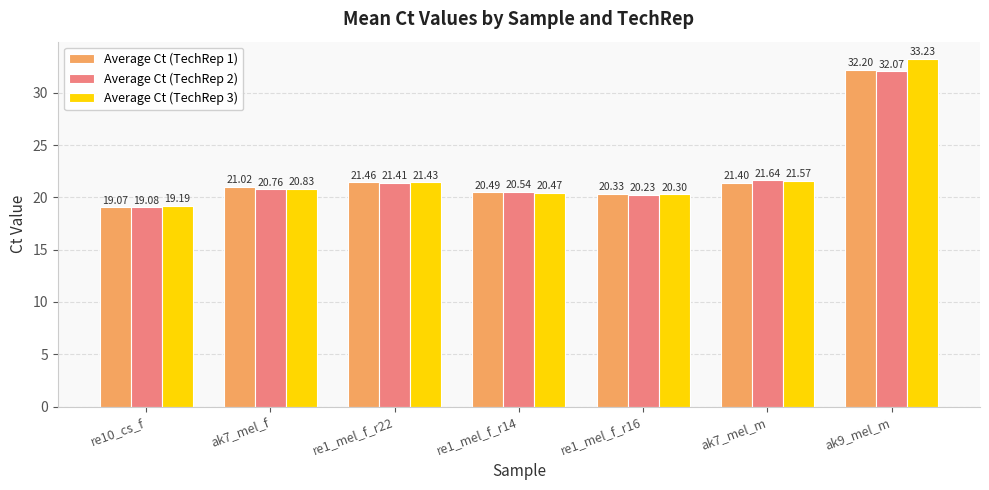

True or false: Average Ct (TechRep 1) has a value of 19.1 at re10_cs_f.

True